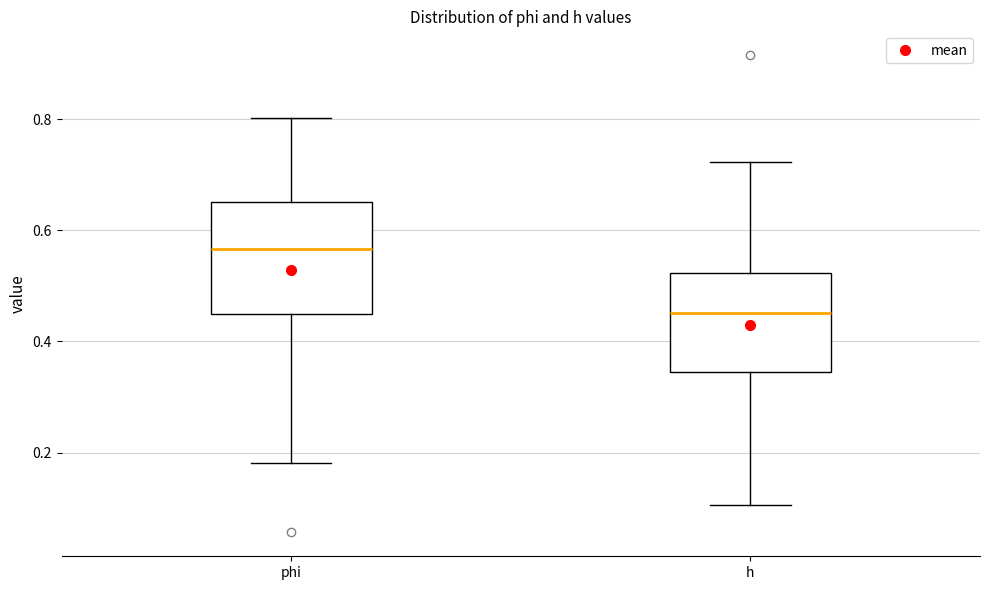

Where does the median line of the box for h sit on the y-axis? The values are not printed on the chart, so give them approximately, as read against the axis.

0.46